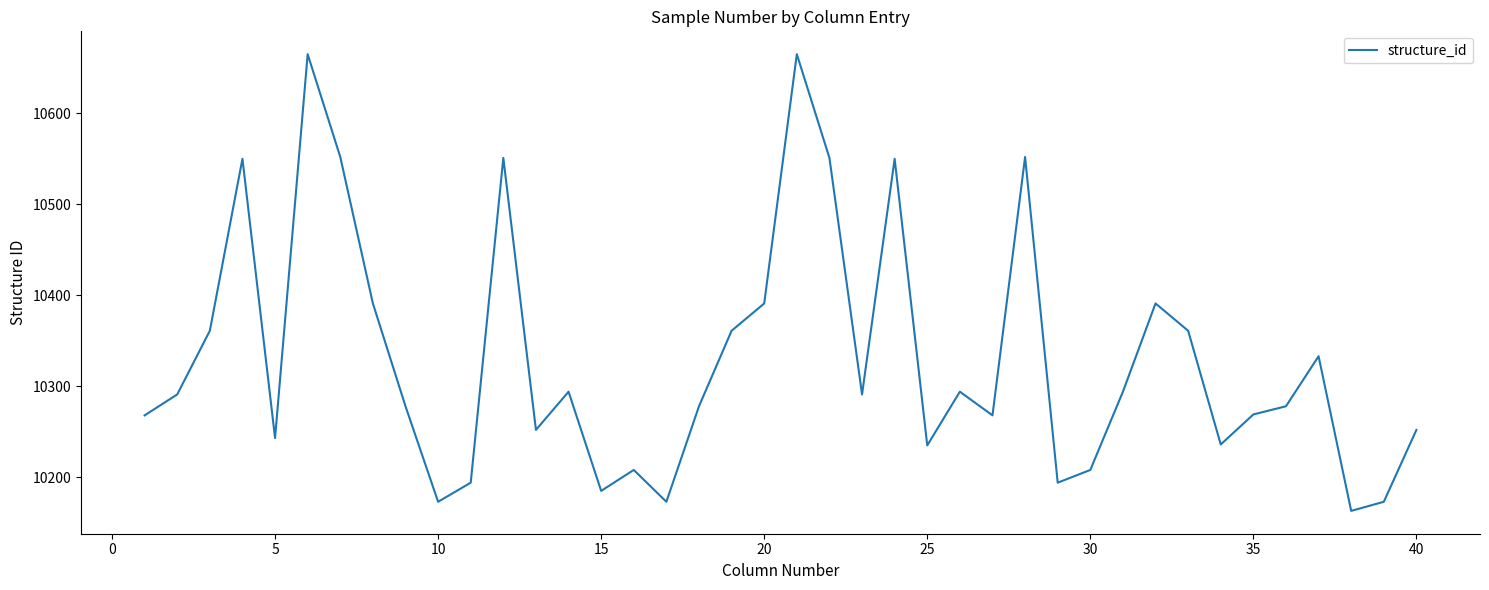

What is the smallest value displayed?

10163